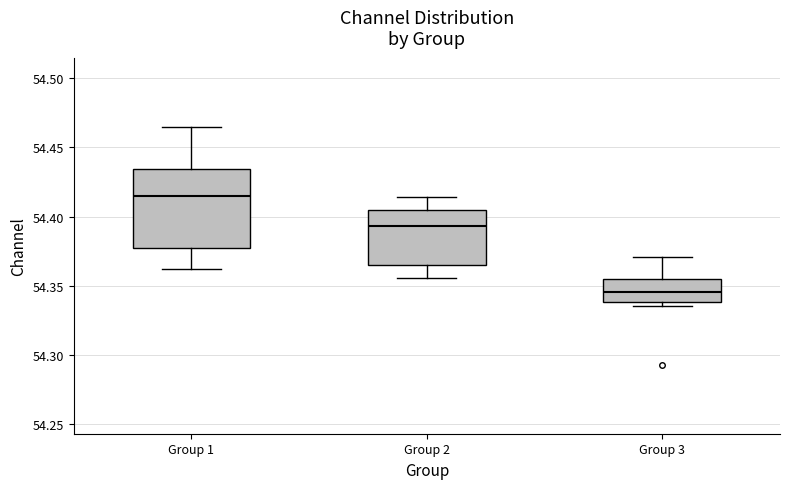

Comparing the boxes themselves (not the whiskers), which one is the tallest?

Group 1